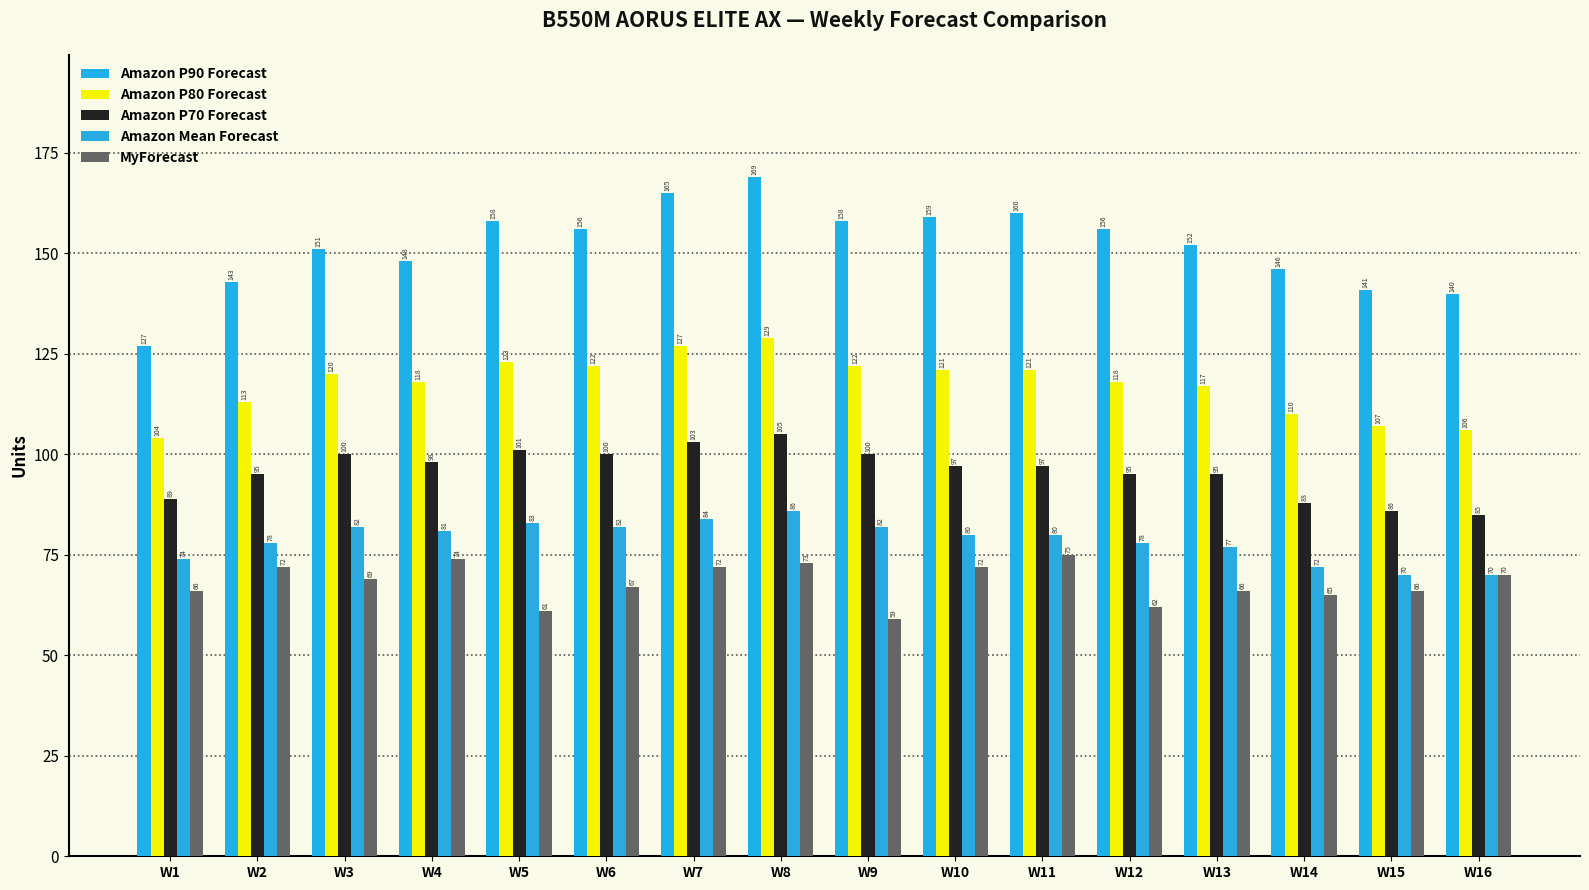

What is the sum of all Amazon P90 Forecast values?

2429